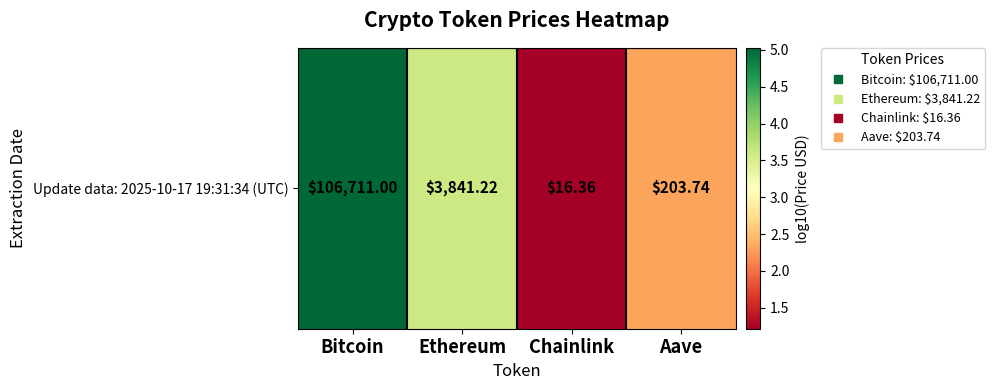

Between Ethereum and Chainlink, which is larger?

Ethereum